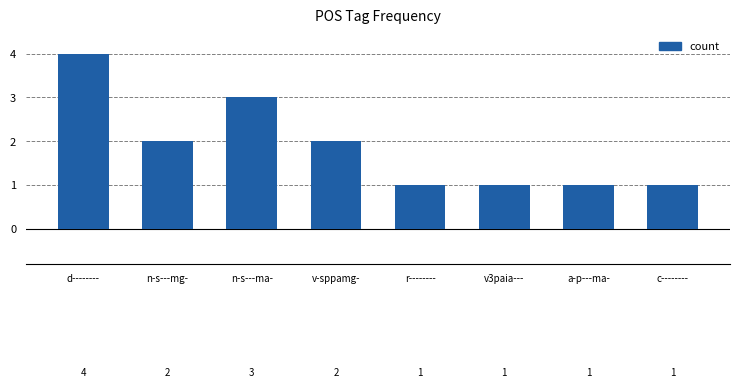

How many series are shown in this chart?

1